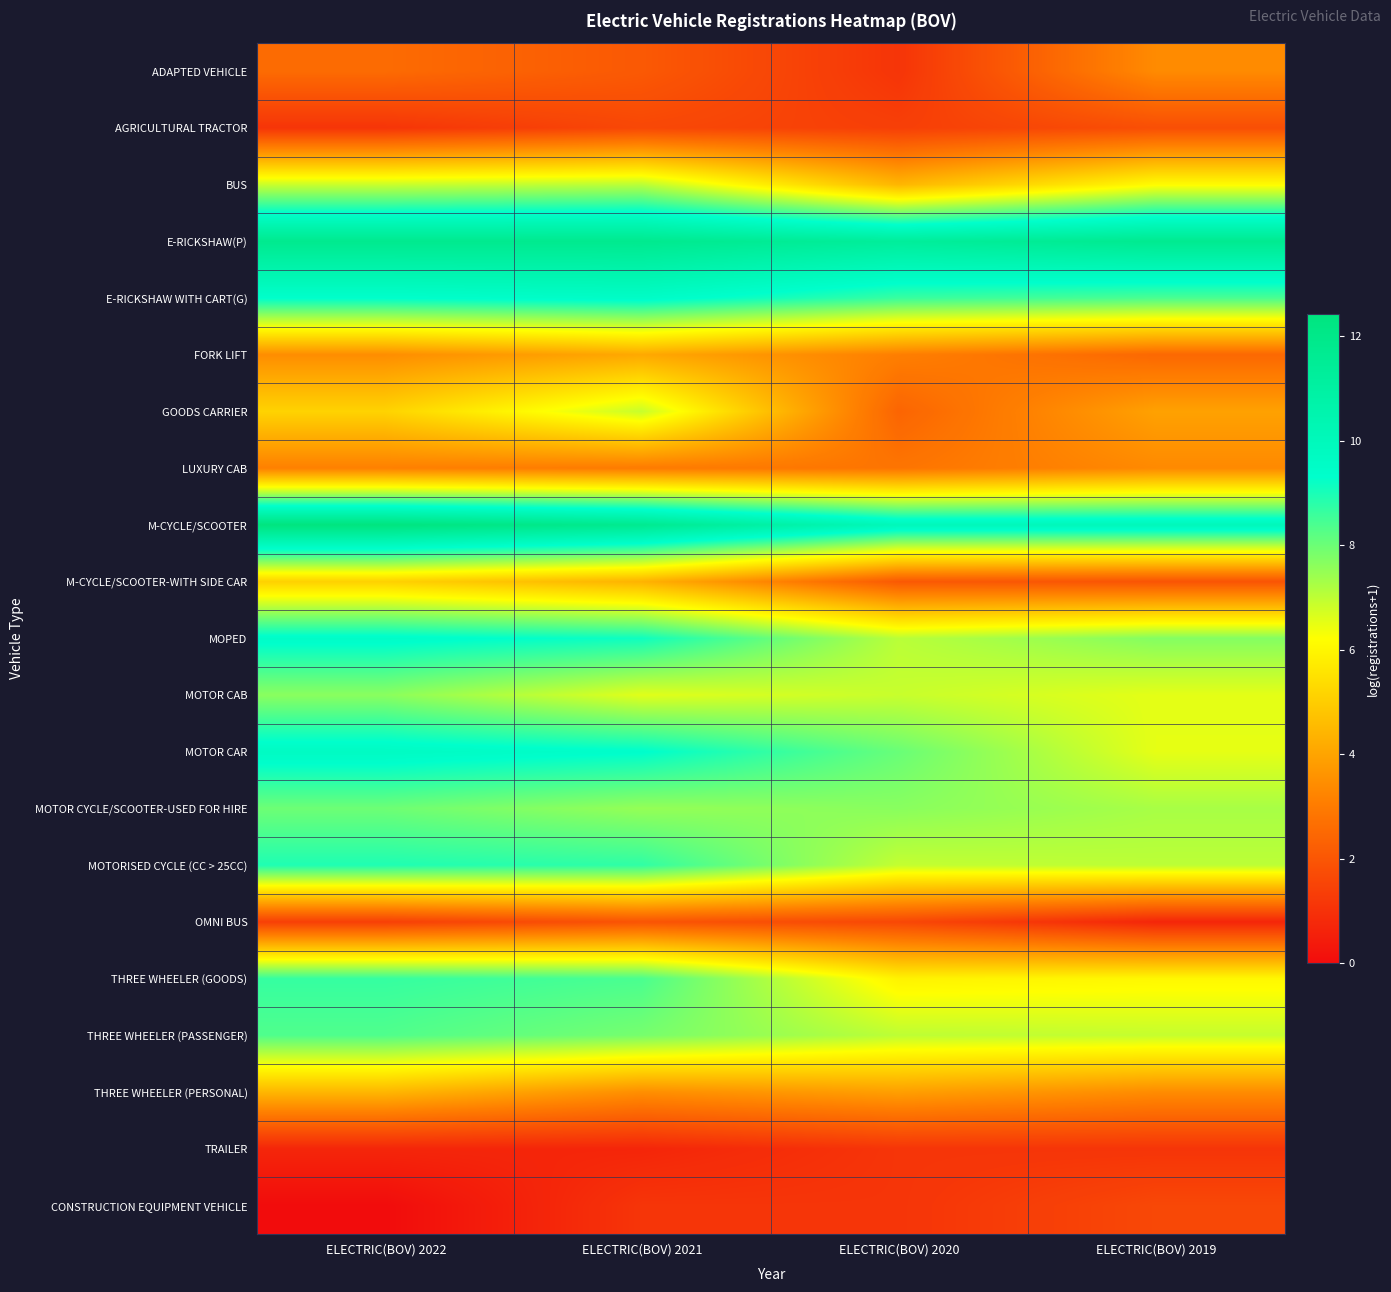

Reading left to right, list all the values displayed in this chart.

ADAPTED VEHICLE: ELECTRIC(BOV) 2022=2.6	ELECTRIC(BOV) 2021=2.1	ELECTRIC(BOV) 2020=1.1	ELECTRIC(BOV) 2019=3.4
AGRICULTURAL TRACTOR: ELECTRIC(BOV) 2022=1.1	ELECTRIC(BOV) 2021=1.6	ELECTRIC(BOV) 2020=1.4	ELECTRIC(BOV) 2019=1.8
BUS: ELECTRIC(BOV) 2022=6.9	ELECTRIC(BOV) 2021=7.1	ELECTRIC(BOV) 2020=4.5	ELECTRIC(BOV) 2019=6.1
E-RICKSHAW(P): ELECTRIC(BOV) 2022=11.8	ELECTRIC(BOV) 2021=11.8	ELECTRIC(BOV) 2020=11.3	ELECTRIC(BOV) 2019=11.7
E-RICKSHAW WITH CART(G): ELECTRIC(BOV) 2022=9.3	ELECTRIC(BOV) 2021=9.5	ELECTRIC(BOV) 2020=8.6	ELECTRIC(BOV) 2019=8.4
FORK LIFT: ELECTRIC(BOV) 2022=3.5	ELECTRIC(BOV) 2021=4.1	ELECTRIC(BOV) 2020=3.1	ELECTRIC(BOV) 2019=2.5
GOODS CARRIER: ELECTRIC(BOV) 2022=5.2	ELECTRIC(BOV) 2021=6.9	ELECTRIC(BOV) 2020=2.4	ELECTRIC(BOV) 2019=4.0
LUXURY CAB: ELECTRIC(BOV) 2022=3.1	ELECTRIC(BOV) 2021=3.0	ELECTRIC(BOV) 2020=2.8	ELECTRIC(BOV) 2019=3.4
M-CYCLE/SCOOTER: ELECTRIC(BOV) 2022=12.4	ELECTRIC(BOV) 2021=11.7	ELECTRIC(BOV) 2020=10.0	ELECTRIC(BOV) 2019=10.0
M-CYCLE/SCOOTER-WITH SIDE CAR: ELECTRIC(BOV) 2022=5.1	ELECTRIC(BOV) 2021=4.4	ELECTRIC(BOV) 2020=2.1	ELECTRIC(BOV) 2019=1.9
MOPED: ELECTRIC(BOV) 2022=9.5	ELECTRIC(BOV) 2021=9.1	ELECTRIC(BOV) 2020=7.1	ELECTRIC(BOV) 2019=7.7
MOTOR CAB: ELECTRIC(BOV) 2022=7.6	ELECTRIC(BOV) 2021=6.6	ELECTRIC(BOV) 2020=6.9	ELECTRIC(BOV) 2019=6.5
MOTOR CAR: ELECTRIC(BOV) 2022=9.7	ELECTRIC(BOV) 2021=9.4	ELECTRIC(BOV) 2020=8.0	ELECTRIC(BOV) 2019=6.5
MOTOR CYCLE/SCOOTER-USED FOR HIRE: ELECTRIC(BOV) 2022=8.0	ELECTRIC(BOV) 2021=7.5	ELECTRIC(BOV) 2020=7.6	ELECTRIC(BOV) 2019=7.3
MOTORISED CYCLE (CC > 25CC): ELECTRIC(BOV) 2022=8.9	ELECTRIC(BOV) 2021=8.7	ELECTRIC(BOV) 2020=6.9	ELECTRIC(BOV) 2019=7.0
OMNI BUS: ELECTRIC(BOV) 2022=1.4	ELECTRIC(BOV) 2021=1.9	ELECTRIC(BOV) 2020=1.6	ELECTRIC(BOV) 2019=0.7
THREE WHEELER (GOODS): ELECTRIC(BOV) 2022=8.7	ELECTRIC(BOV) 2021=8.4	ELECTRIC(BOV) 2020=5.9	ELECTRIC(BOV) 2019=6.0
THREE WHEELER (PASSENGER): ELECTRIC(BOV) 2022=8.3	ELECTRIC(BOV) 2021=7.9	ELECTRIC(BOV) 2020=7.0	ELECTRIC(BOV) 2019=6.9
THREE WHEELER (PERSONAL): ELECTRIC(BOV) 2022=4.5	ELECTRIC(BOV) 2021=3.5	ELECTRIC(BOV) 2020=3.9	ELECTRIC(BOV) 2019=3.4
TRAILER: ELECTRIC(BOV) 2022=0.7	ELECTRIC(BOV) 2021=0.7	ELECTRIC(BOV) 2020=1.1	ELECTRIC(BOV) 2019=1.1
CONSTRUCTION EQUIPMENT VEHICLE: ELECTRIC(BOV) 2022=0.0	ELECTRIC(BOV) 2021=1.1	ELECTRIC(BOV) 2020=1.1	ELECTRIC(BOV) 2019=1.6